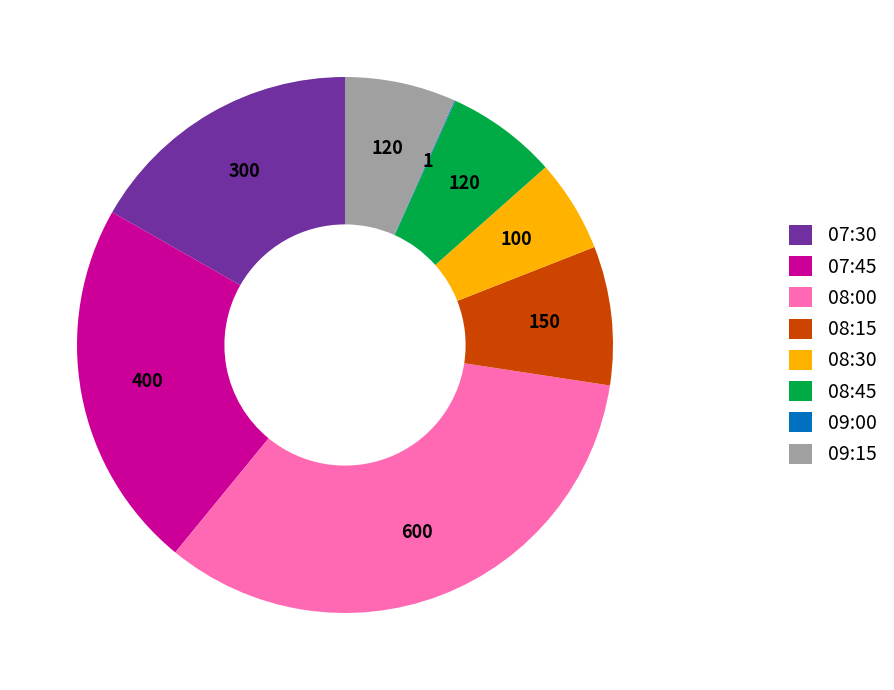

Is it true that 07:30 is 17% of the pie?

True